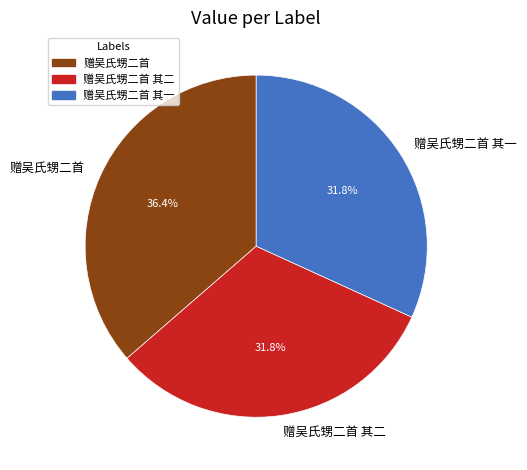

Is it true that 赠吴氏甥二首 其二 is 21% of the pie?

False